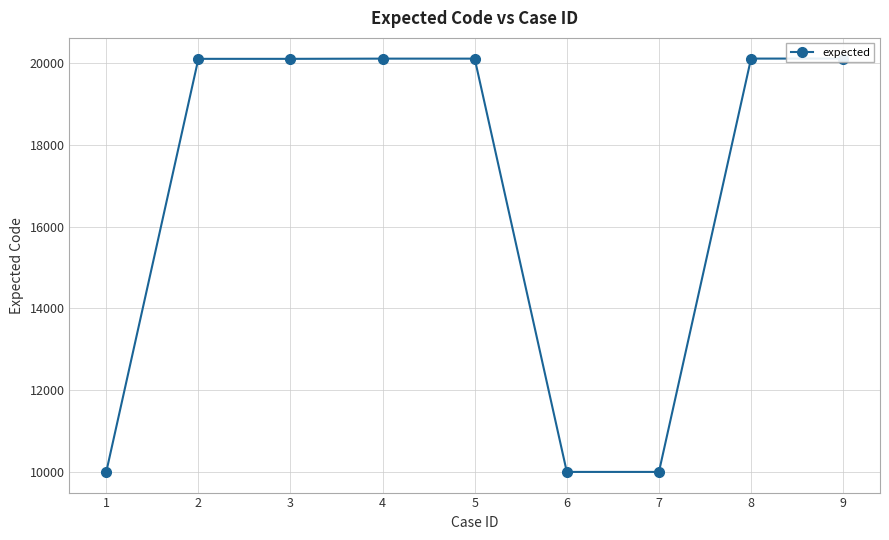

At which label does the data first exceed 20103?

4